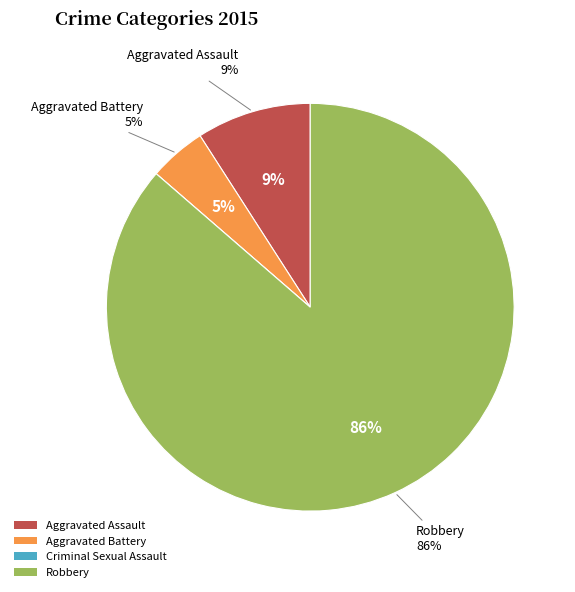

Rank the categories by value from lowest to highest.

Criminal Sexual Assault, Aggravated Battery, Aggravated Assault, Robbery